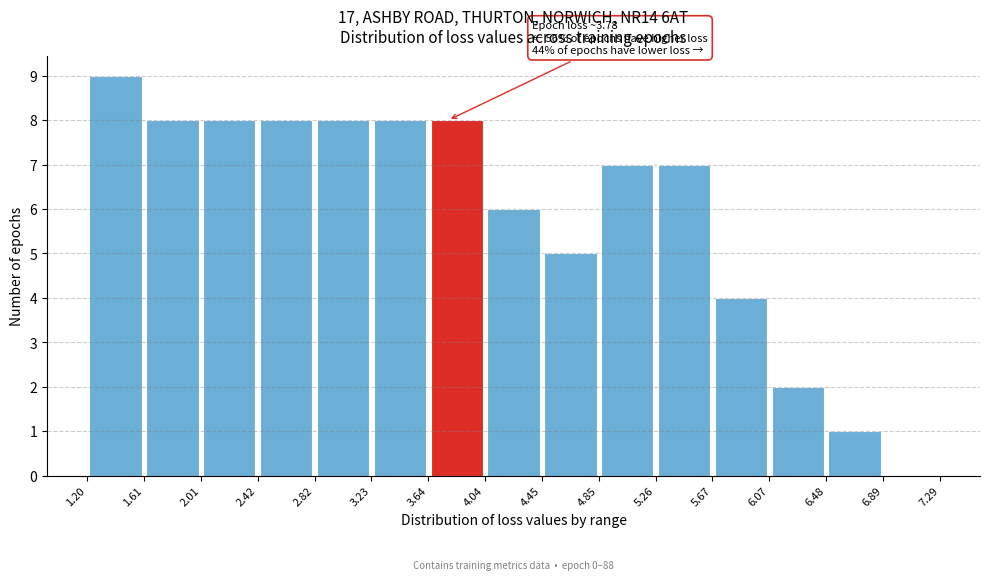

Over which range of the x-axis is the bar tallest?

1.20 to 1.61